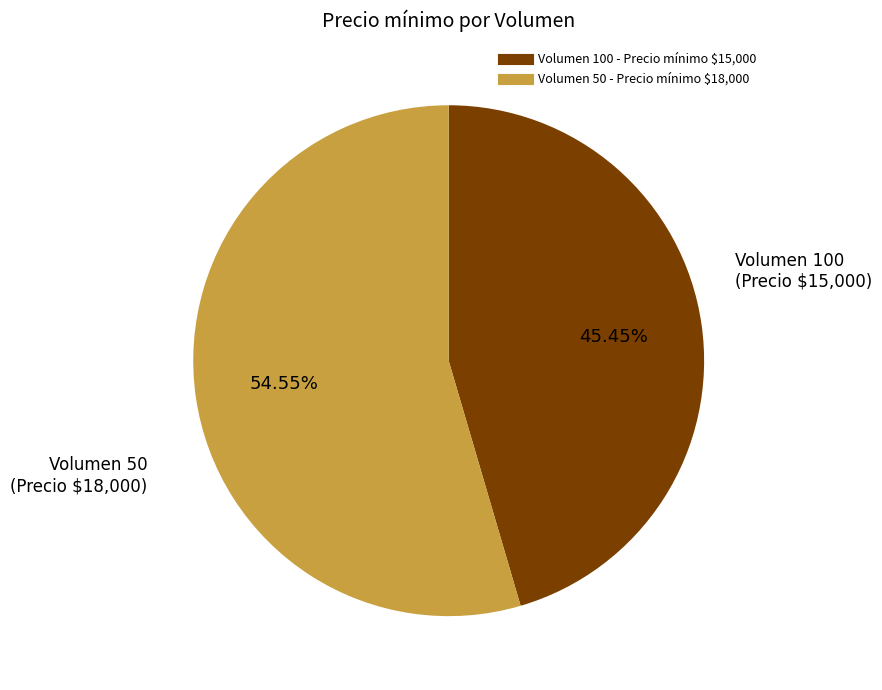

Does any single category account for the majority?

Yes